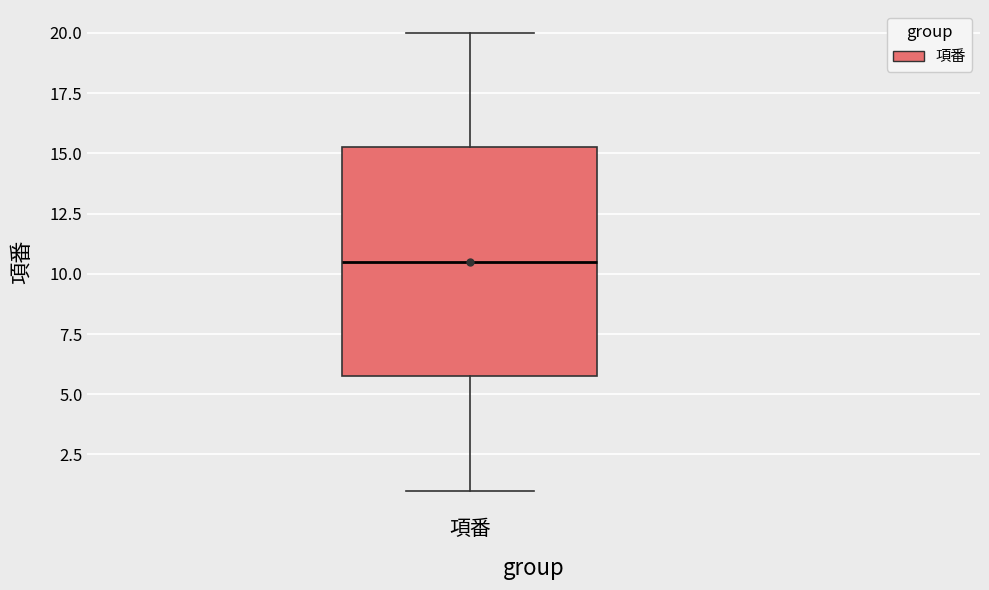

Where is the upper edge of the box for 項番 on the y-axis? The values are not printed on the chart, so give them approximately, as read against the axis.

15.5